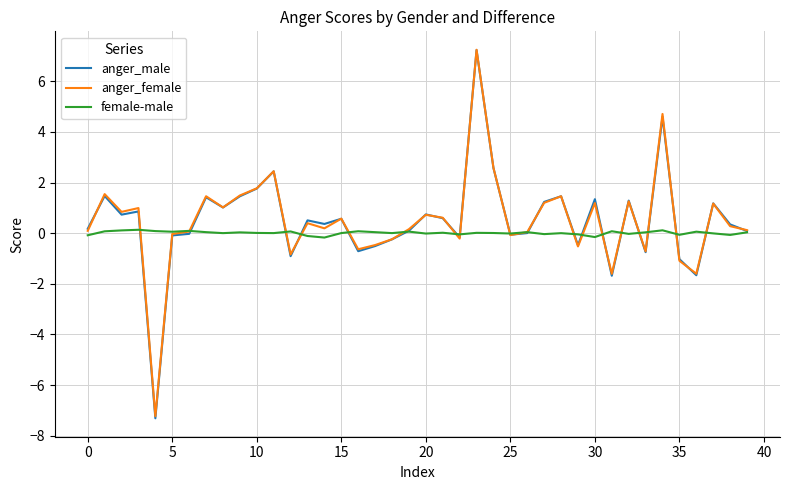

Which series has the largest range (max minus min)?

anger_male